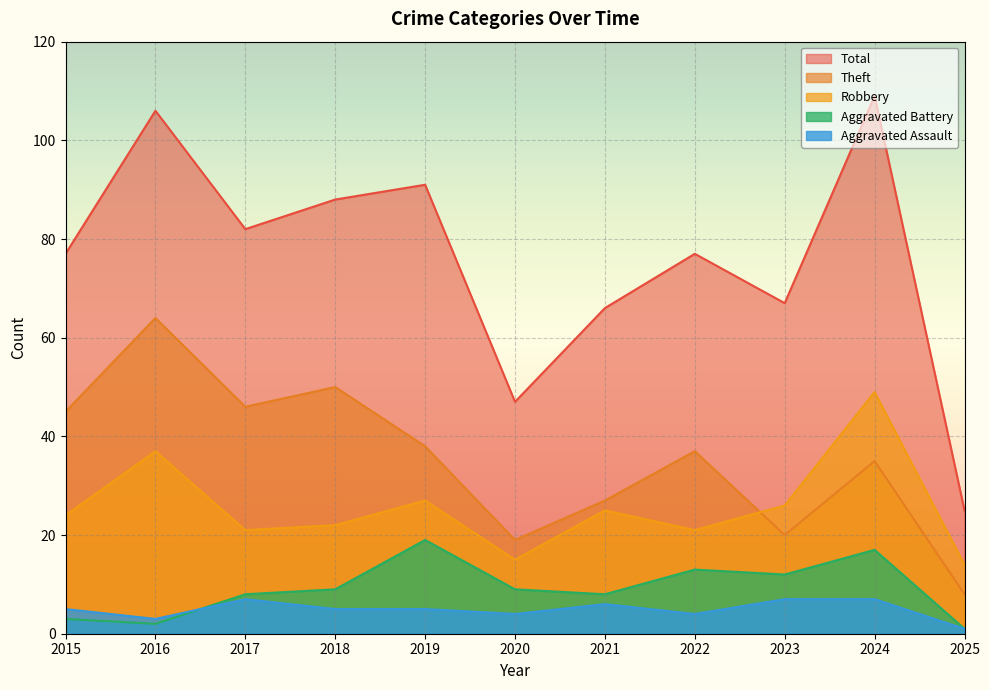

What is the difference between the maximum and minimum values in the Aggravated Assault series?

6